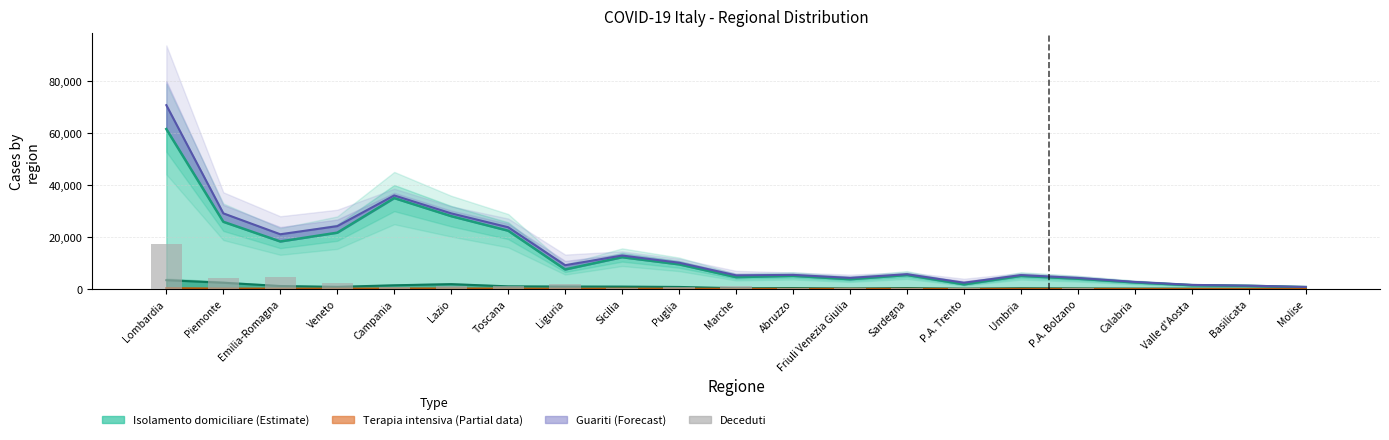

Is it true that the value at Basilicata is 28?

False